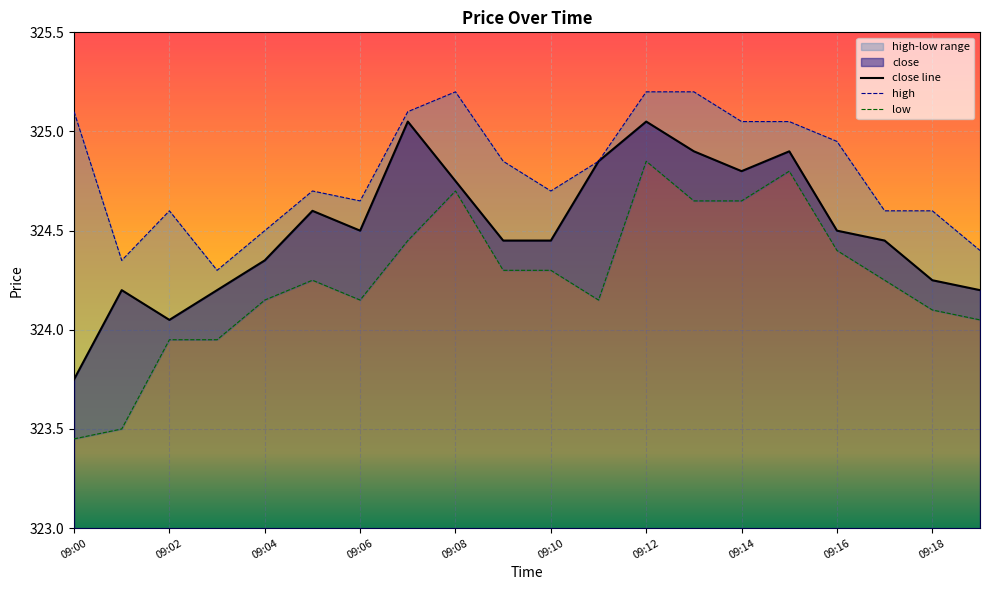

True or false: low and close intersect in this chart.

False